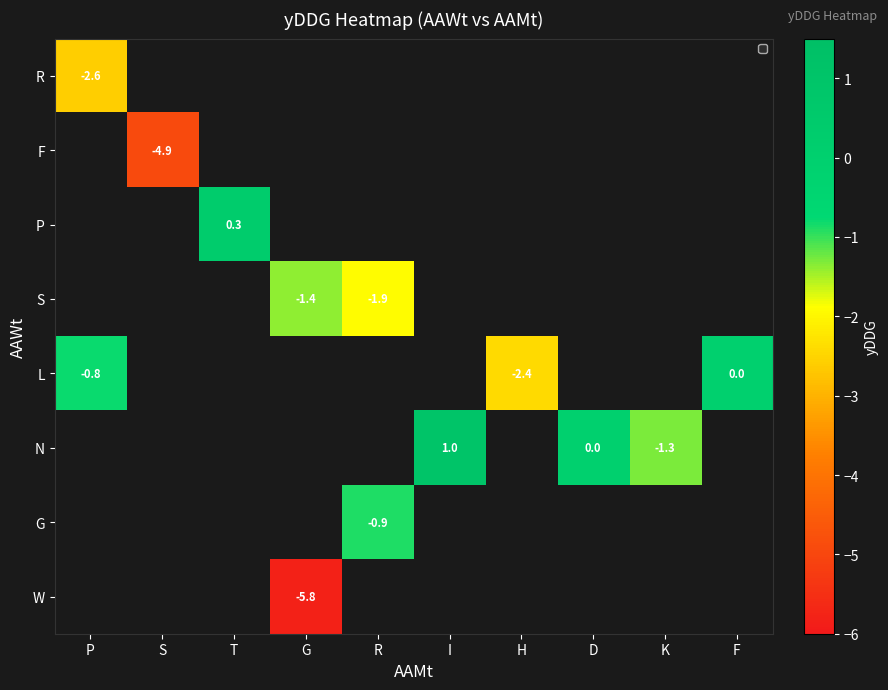

At how many categories does at least one series exceed 0?

2